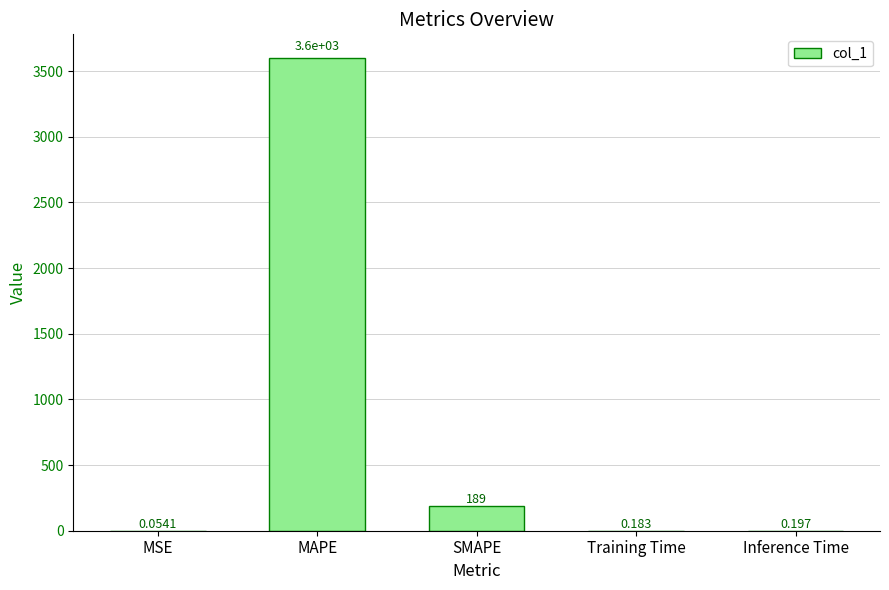

Which has a higher value, MSE or Inference Time?

Inference Time